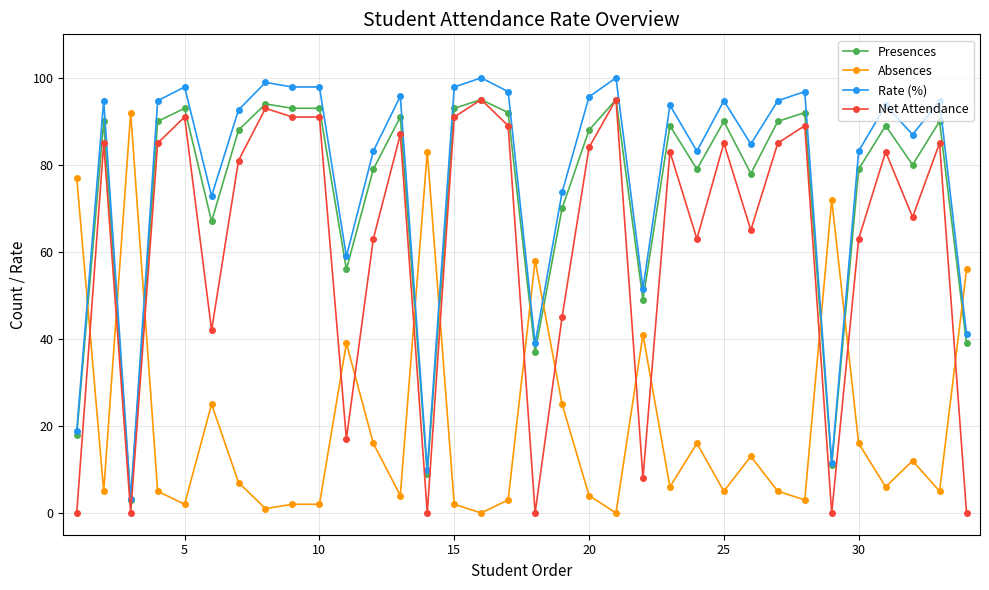

At how many categories does at least one series exceed 89?

20